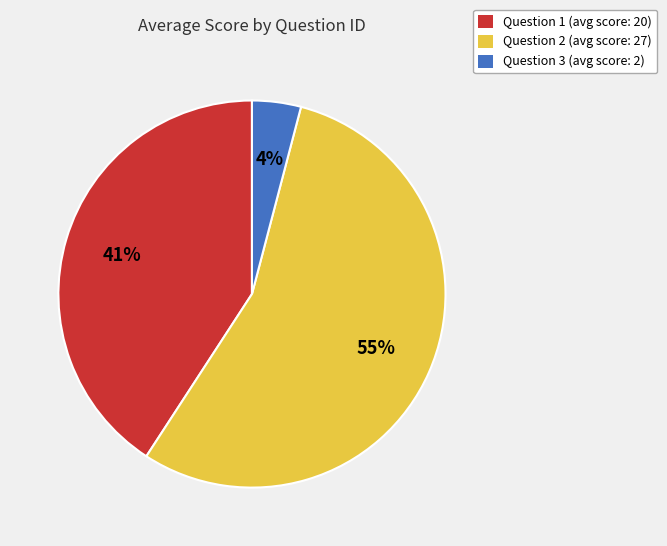

Combined, do Question 1 (avg score: 20) and Question 2 (avg score: 27) account for over 50%?

Yes